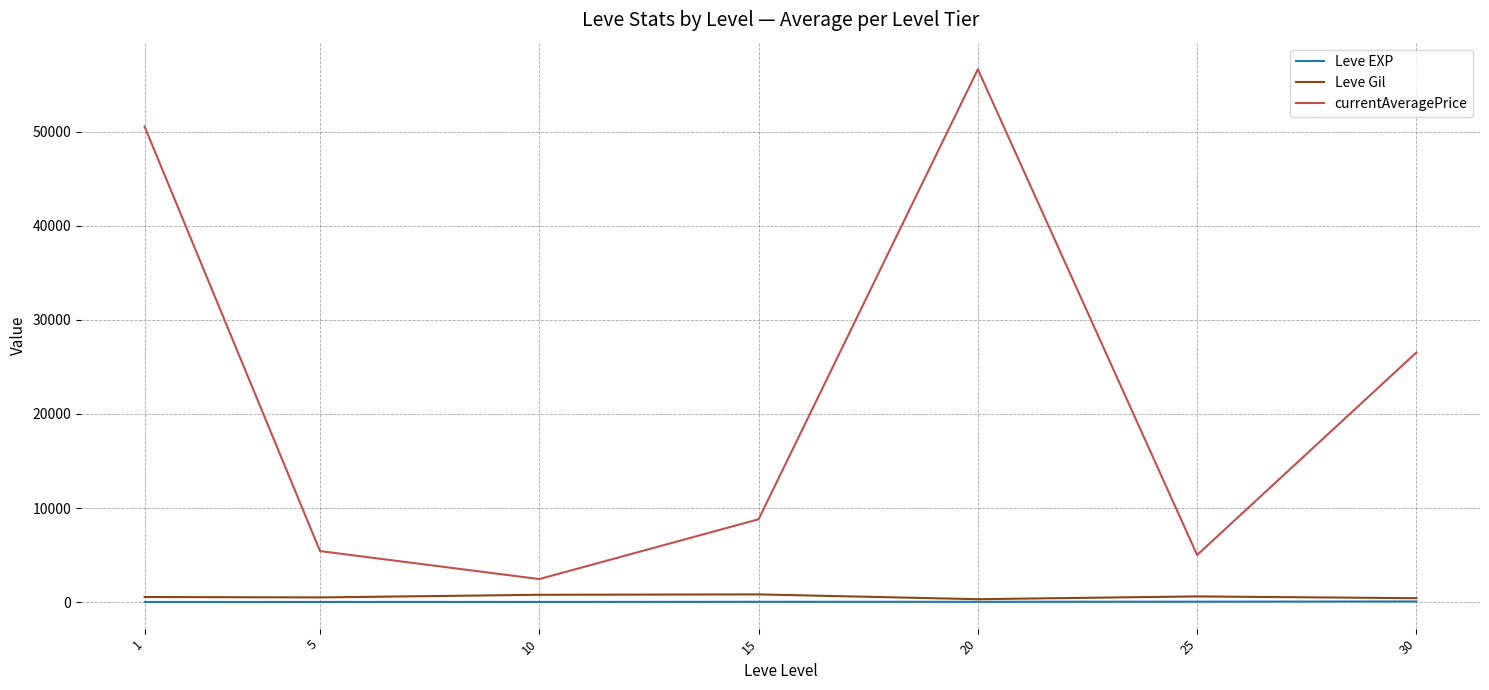

True or false: currentAveragePrice and Leve EXP intersect in this chart.

False